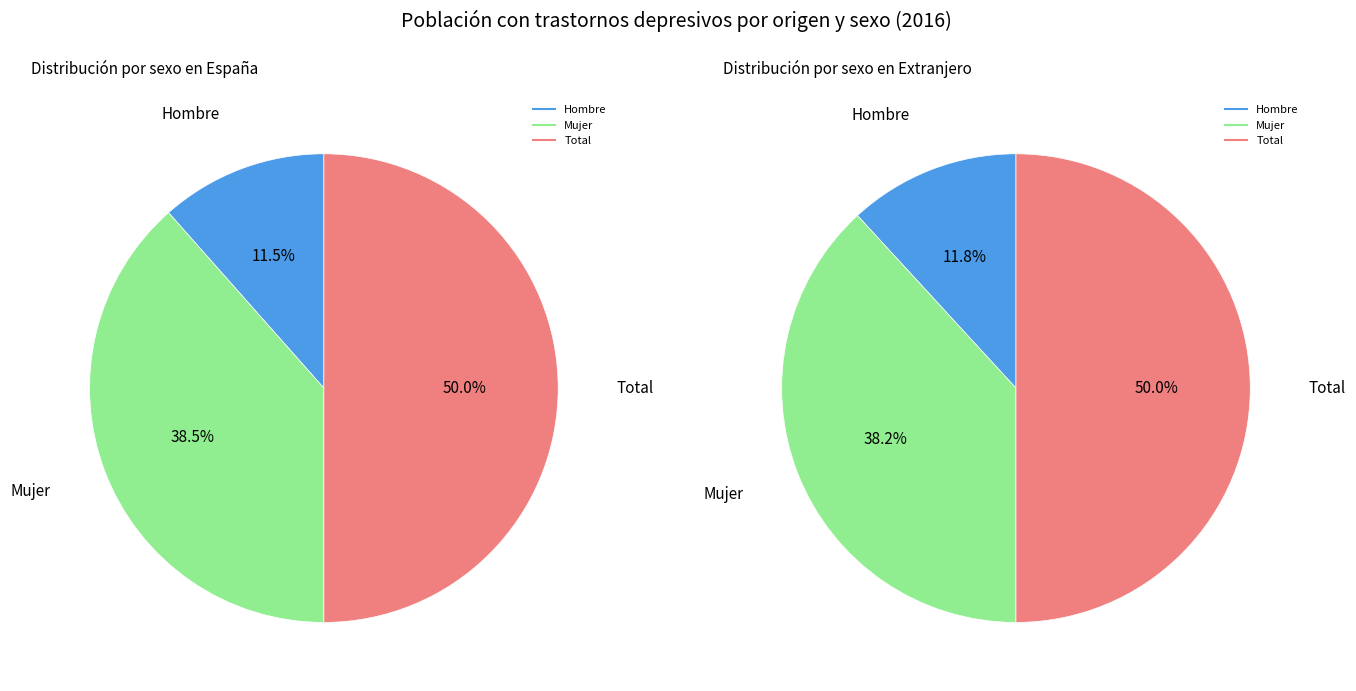

Rank the series at Total from lowest to highest value.

Extranjero, España